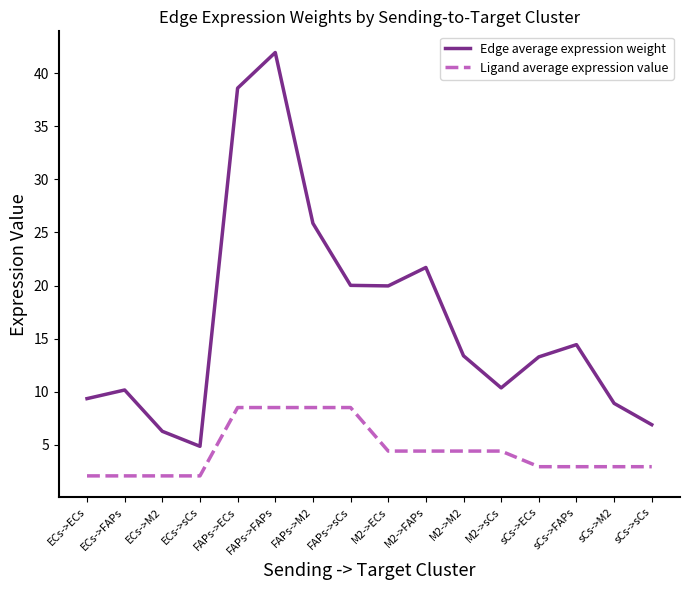

What is the lowest value of the Ligand average expression value series?

2.1